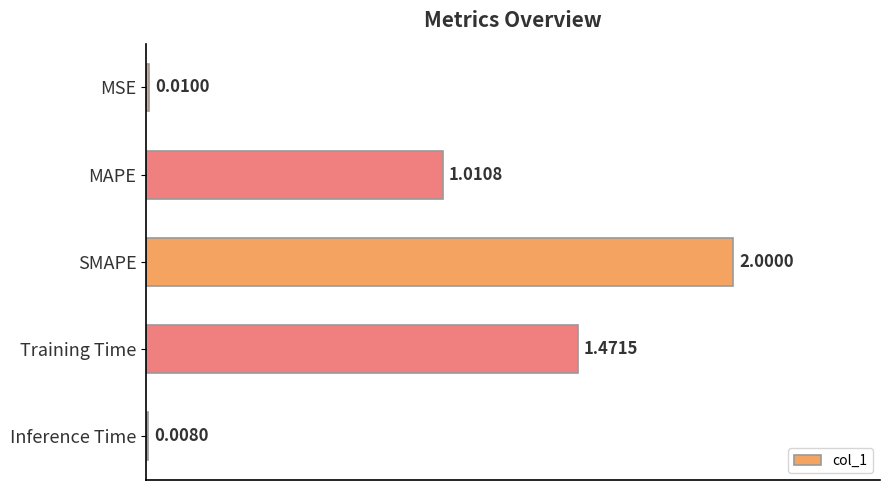

What is the change in value from MAPE to Training Time?

+0.5